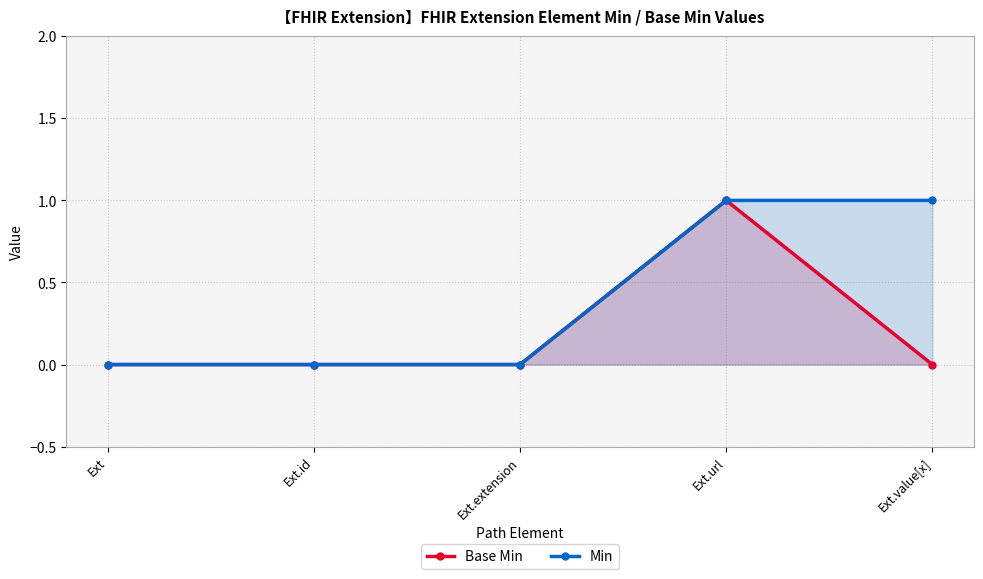

Is it true that Min equals -1 at Ext.extension?

False